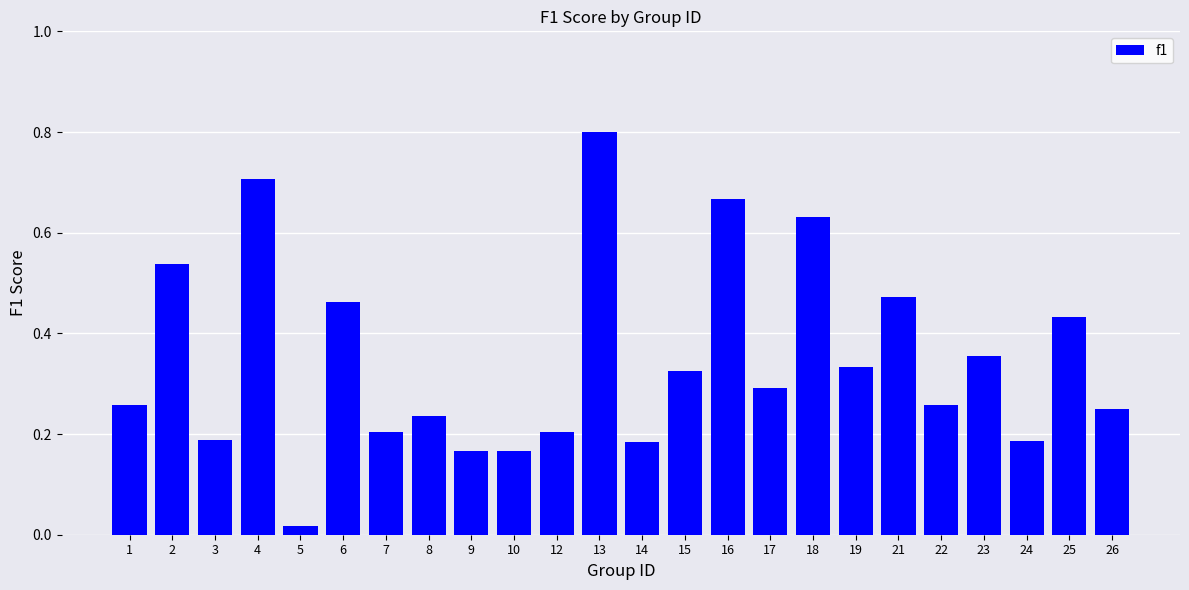

Between 5 and 23, which is larger?

23